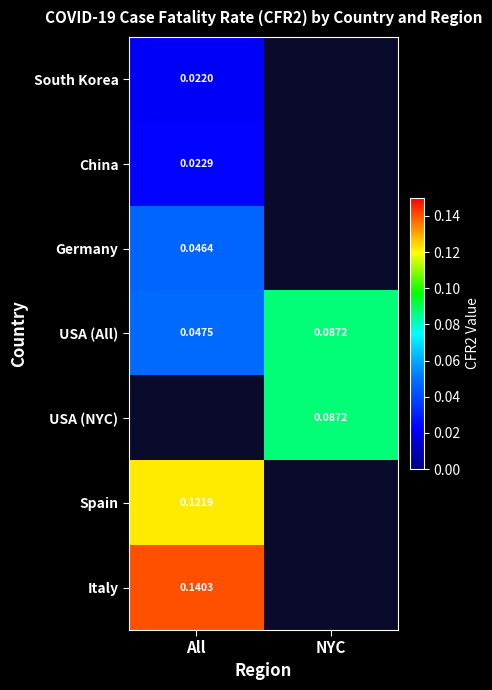

Rank the categories by USA (All) value from highest to lowest.

NYC, All